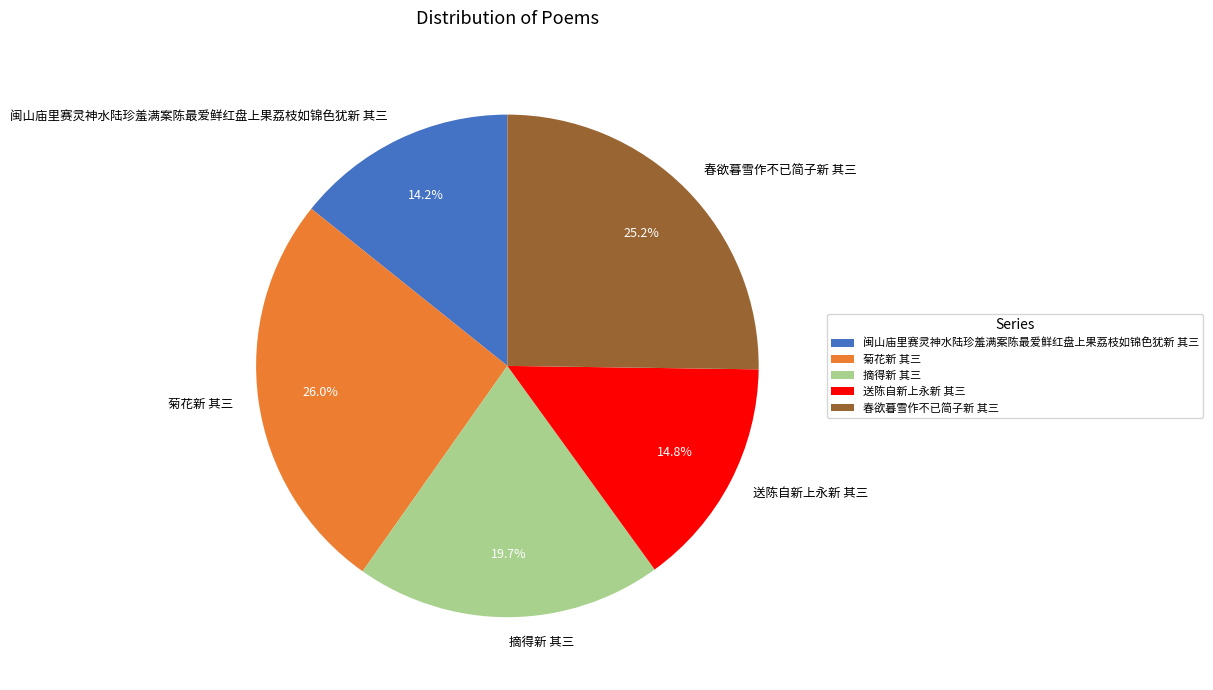

To the nearest percent, what is the combined percentage of 送陈自新上永新 其三 and 春欲暮雪作不已简子新 其三?

40%